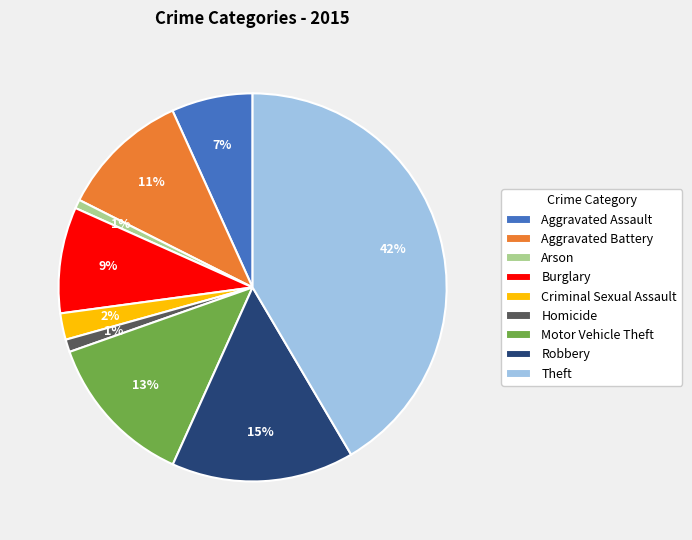

To the nearest percent, what is the difference between the Robbery and Homicide slice percentages?

14%